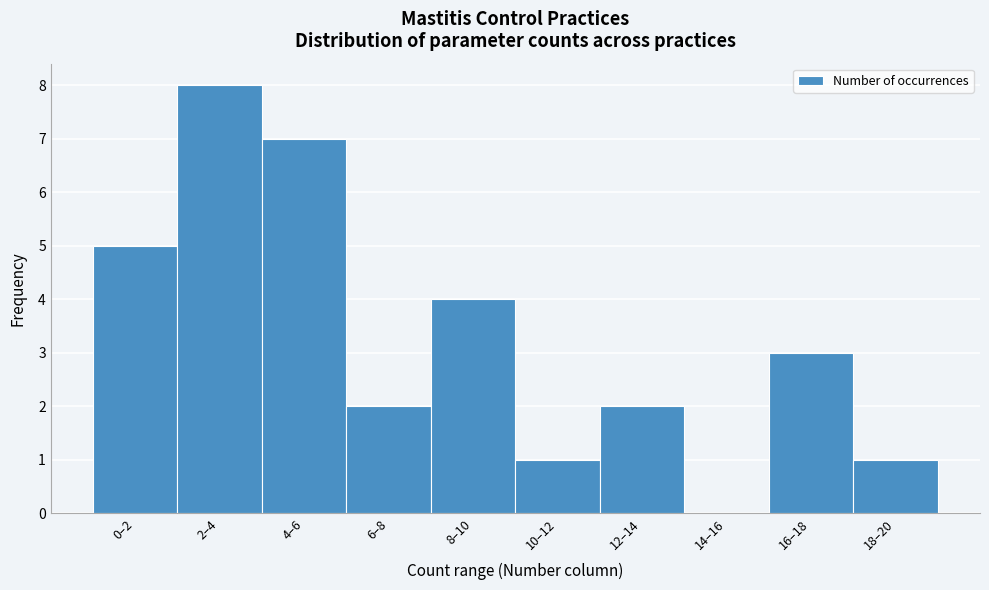

Reading left to right, what are all the values shown in this chart?

0–2=5	2–4=8	4–6=7	6–8=2	8–10=4	10–12=1	12–14=2	14–16=0	16–18=3	18–20=1